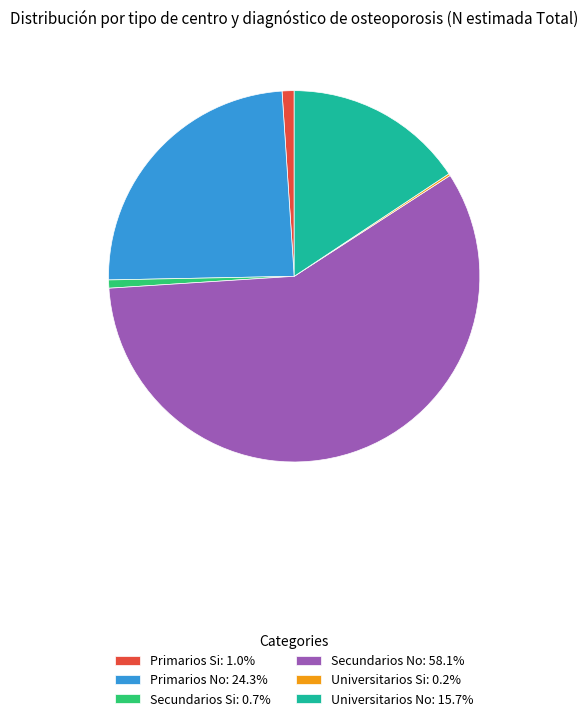

What is the ratio of the value at Primarios No: 24.3% to the value at Secundarios No: 58.1%?

0.4